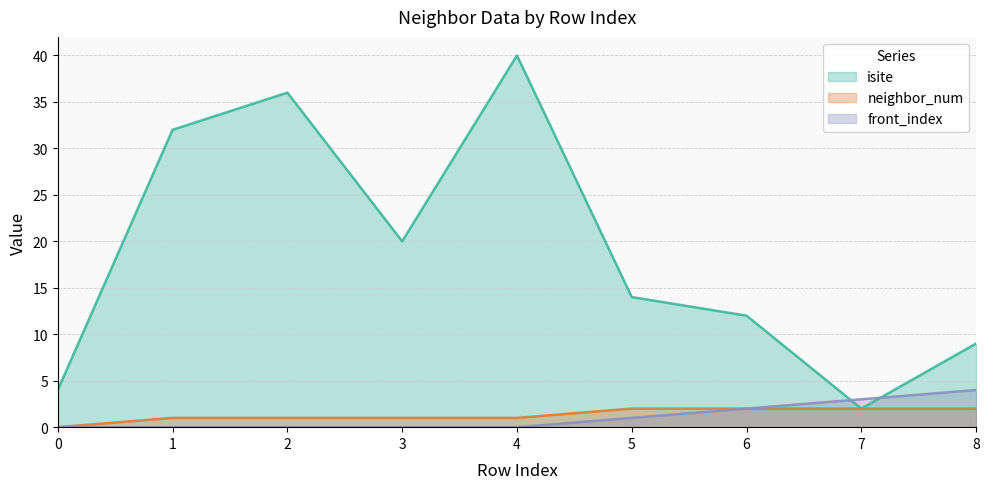

Which has a higher value, 2 or 7?

2